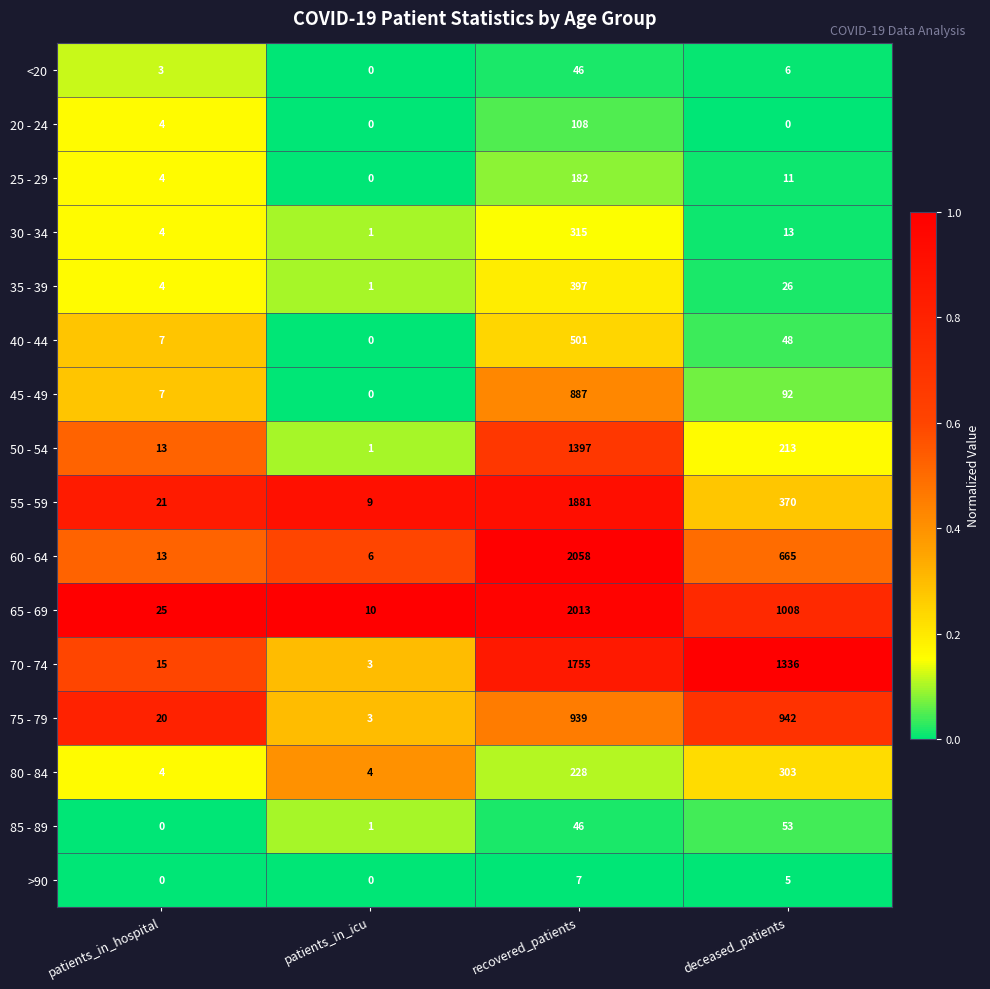

The value of 20 - 24 at patients_in_hospital is 4. True or false?

True